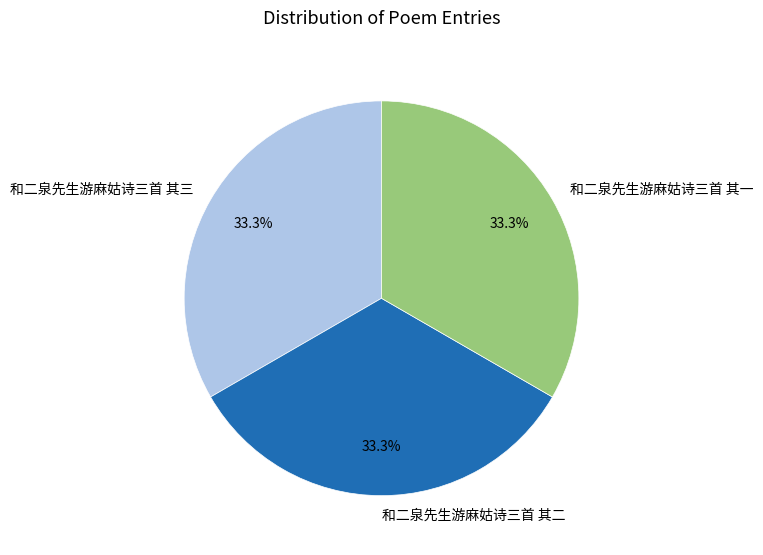

What percentage do 和二泉先生游麻姑诗三首 其一 and 和二泉先生游麻姑诗三首 其二 together represent?

66.7%